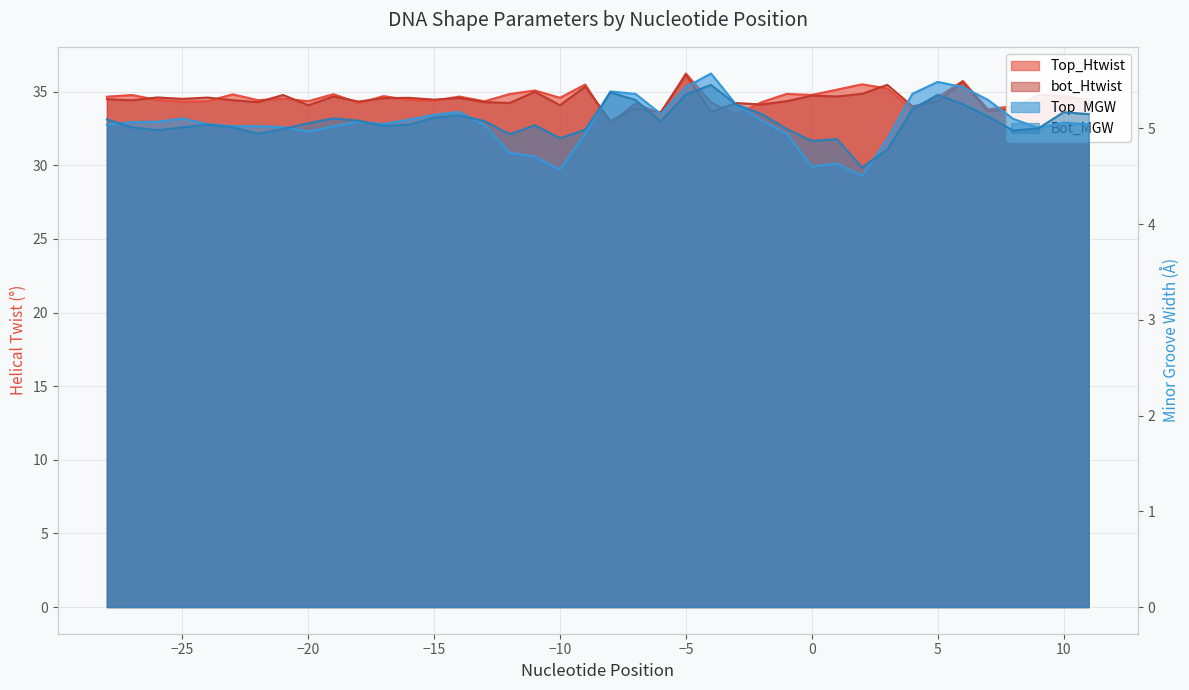

Does the chart display data point markers on the line(s)?

No